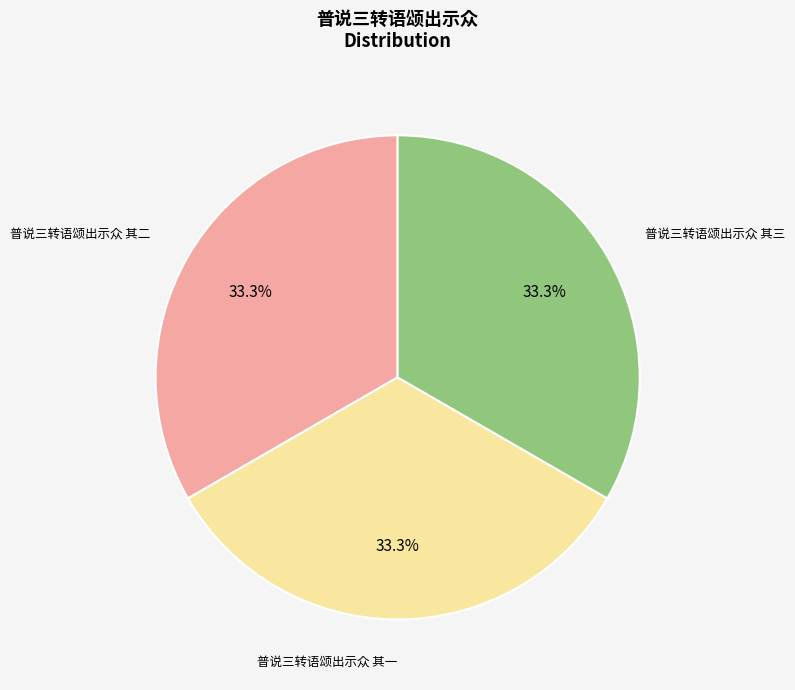

Combined, do 普说三转语颂出示众 其二 and 普说三转语颂出示众 其三 account for over 50%?

Yes